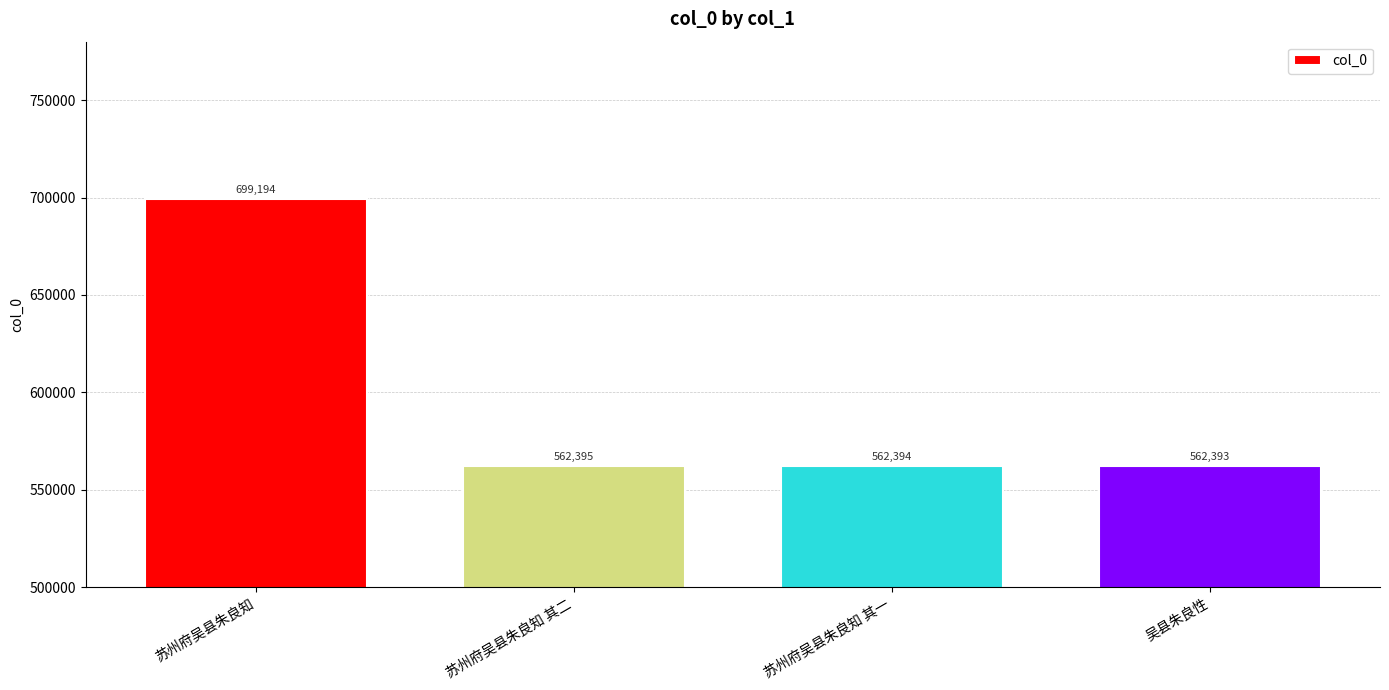

Reading left to right, transcribe all the data shown in this chart.

苏州府吴县朱良知=699194	苏州府吴县朱良知 其二=562395	苏州府吴县朱良知 其一=562394	吴县朱良性=562393